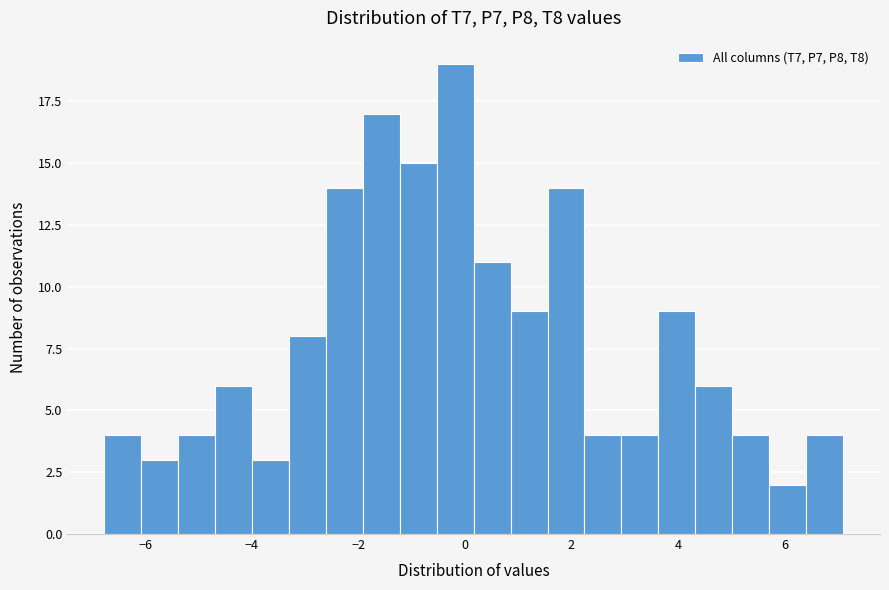

Around what value on the x-axis is the tallest bar? Give the approximate position of its centre, as read against the axis.

-0.2